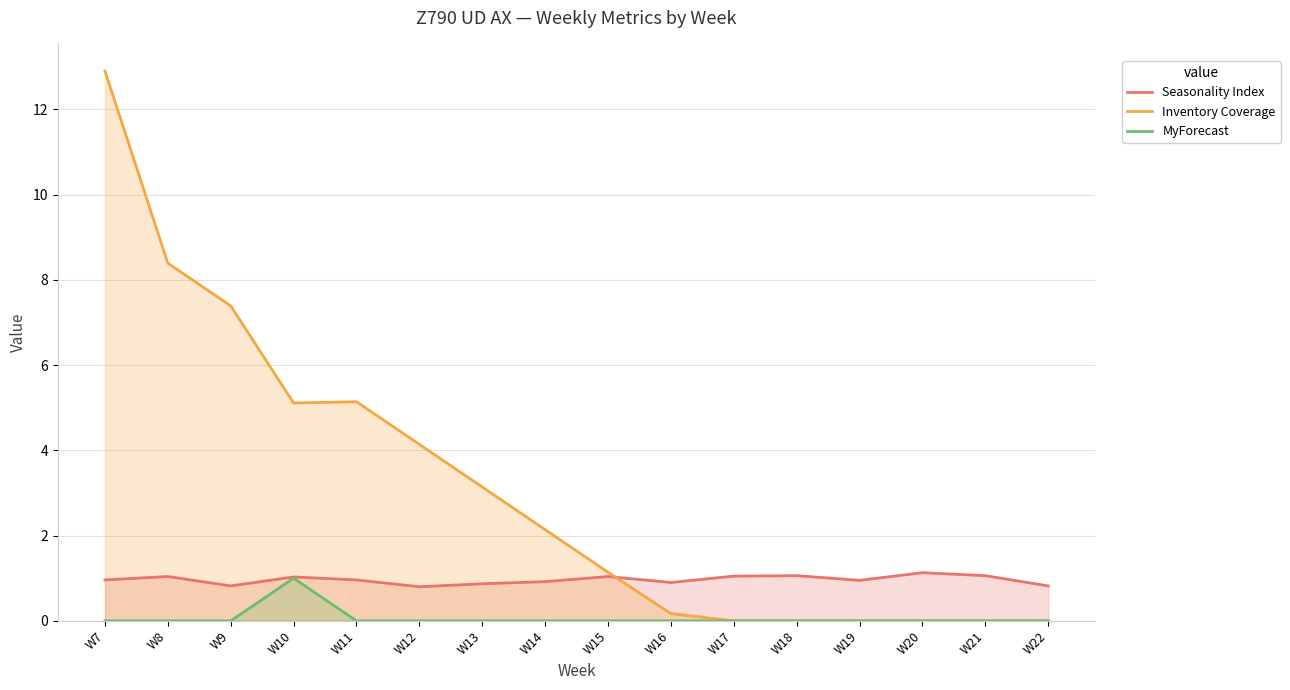

What is the total value across all series at W11?

6.1